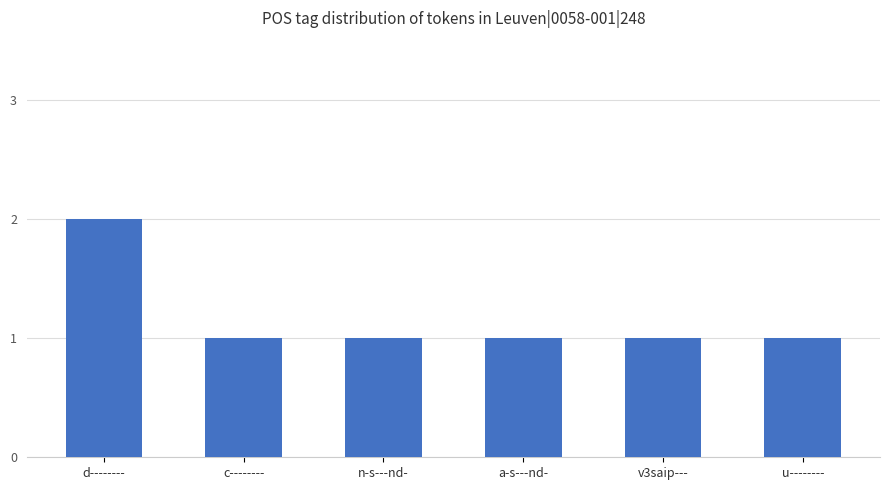

What position from the right is d--------?

6